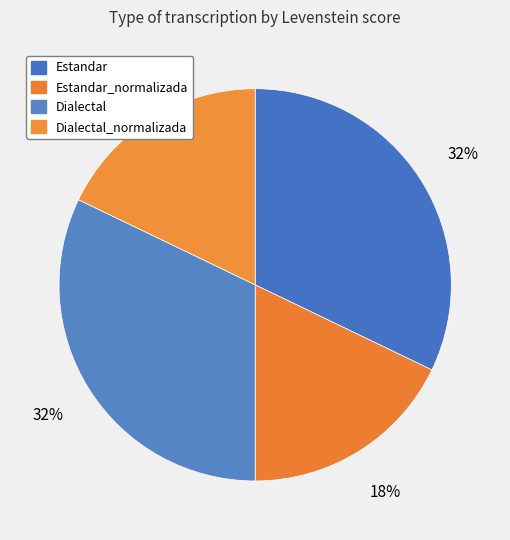

Does Dialectal represent more than half of the total?

No